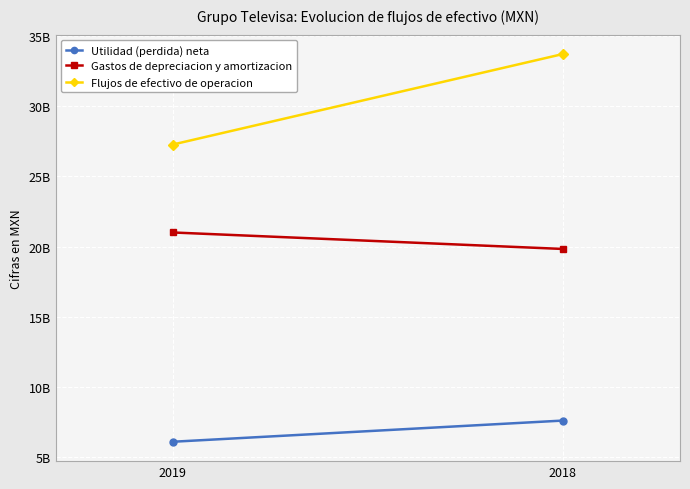

Rank the series by their average value, from lowest to highest.

Utilidad (perdida) neta, Gastos de depreciacion y amortizacion, Flujos de efectivo de operacion